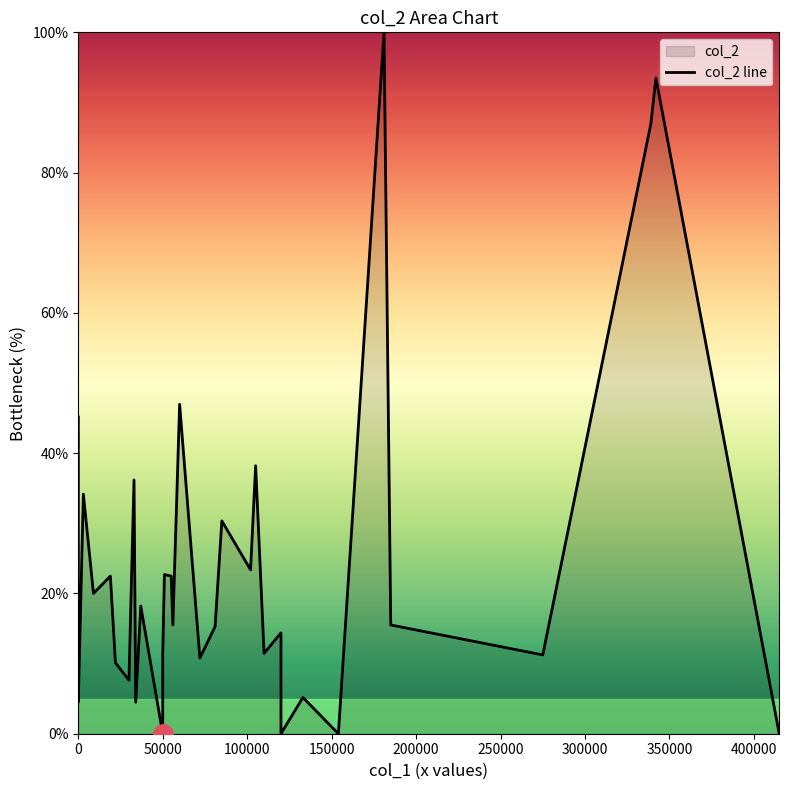

How many values are below 14?

20